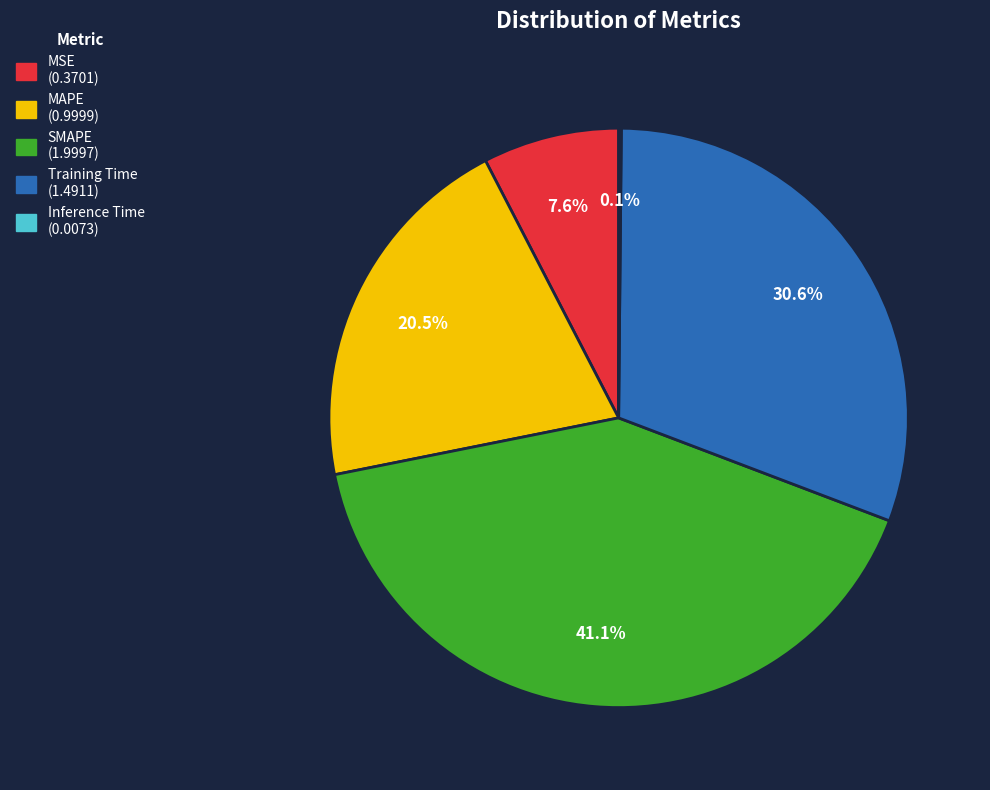

To the nearest percent, what is the combined percentage of MSE and SMAPE?

49%